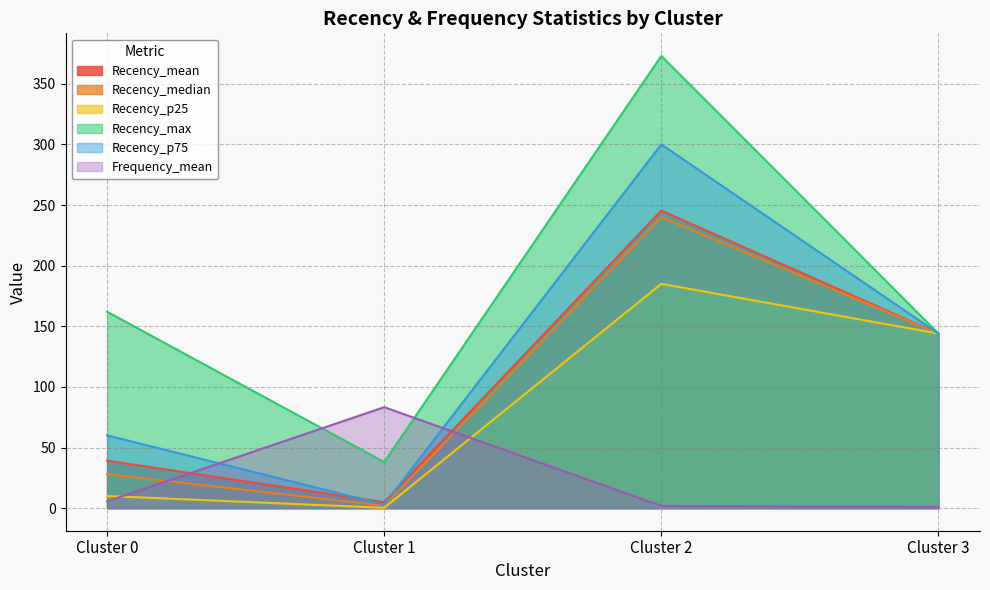

What is the total value across all series at Cluster 0?

304.7